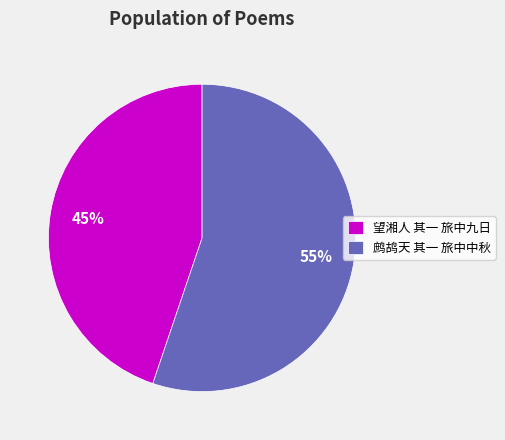

Which slice is the largest?

鹧鸪天 其一 旅中中秋